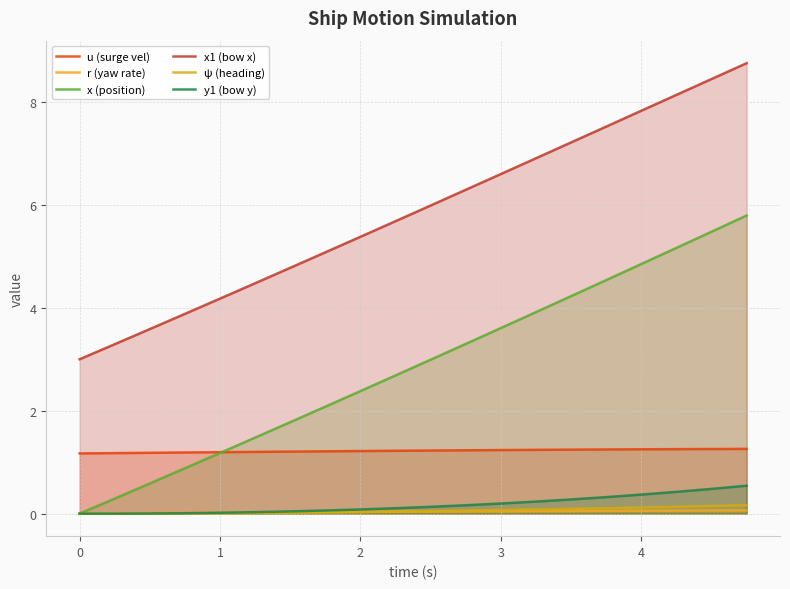

What are all the series names shown in the legend?

u (surge vel), r (yaw rate), x (position), x1 (bow x), ψ (heading), y1 (bow y)